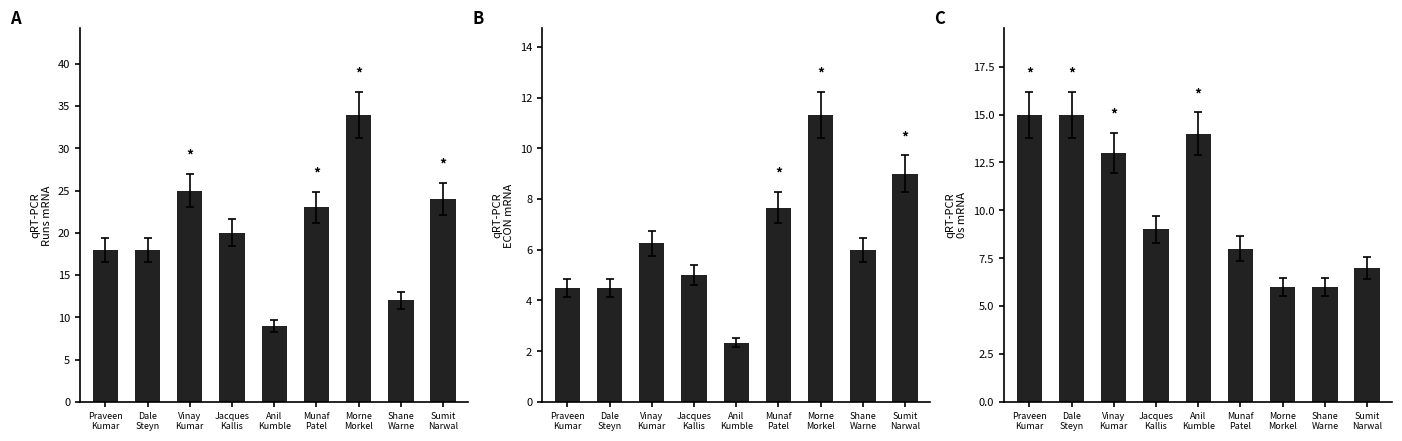

Reading left to right, what are all the values shown in this chart?

A: 18.0	18.0	25.0	20.0	9.0	23.0	34.0	12.0	24.0
B: 4.5	4.5	6.2	5.0	2.3	7.7	11.3	6.0	9.0
C: 15.0	15.0	13.0	9.0	14.0	8.0	6.0	6.0	7.0